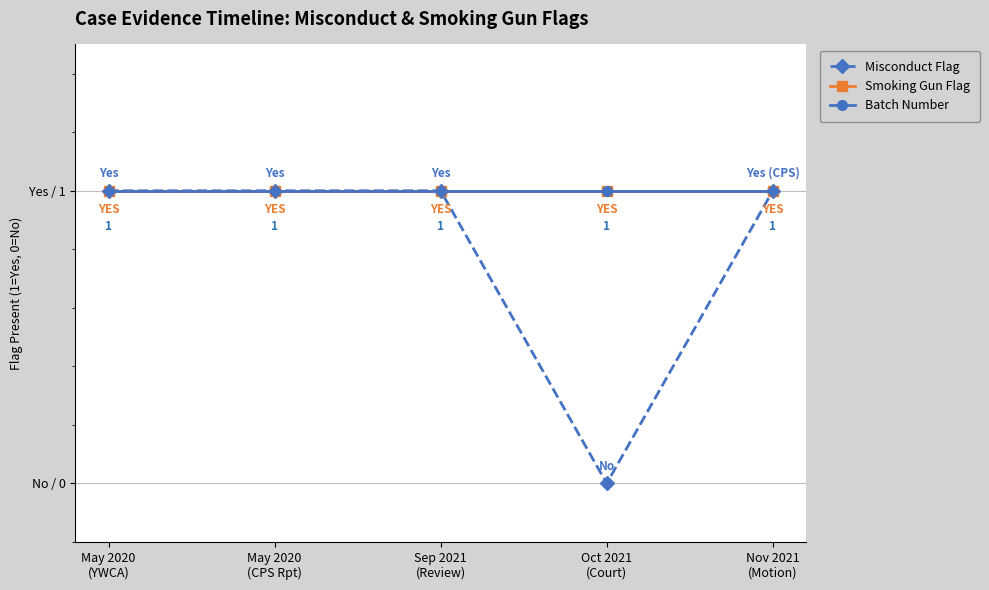

Is this an area chart (filled region under the line)?

No